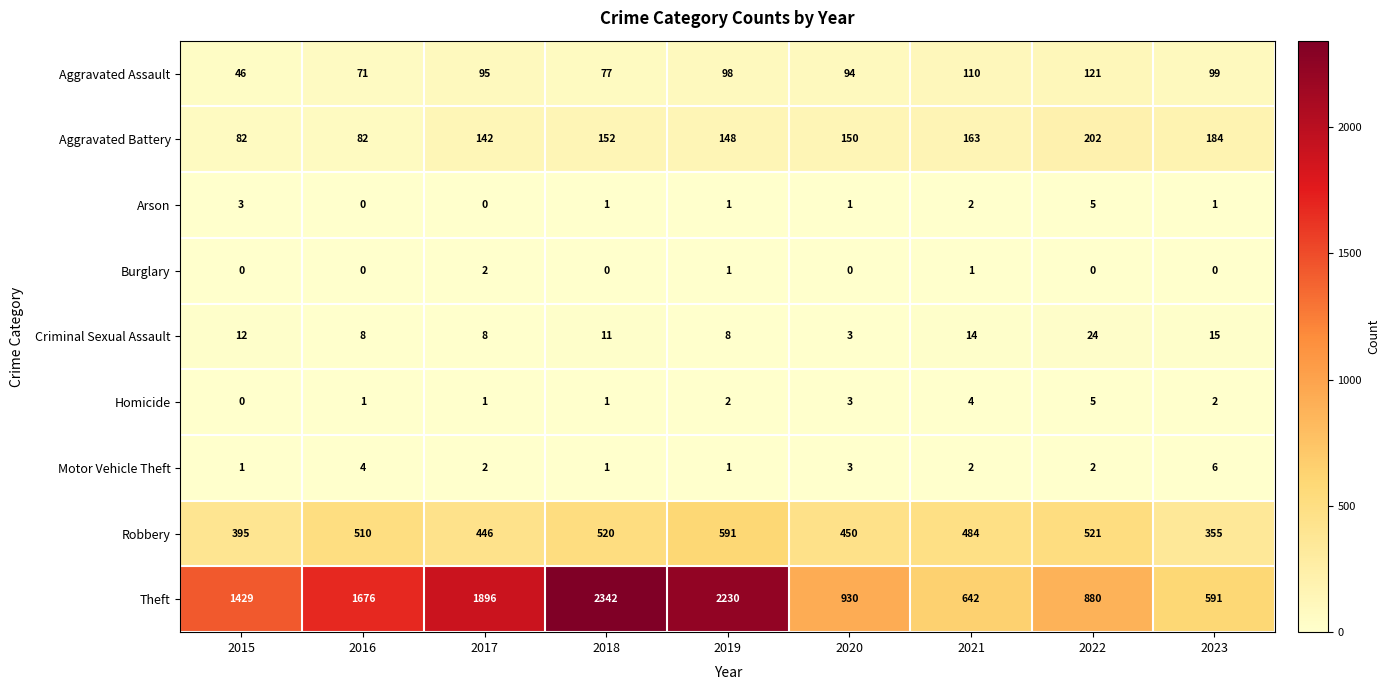

How many series are shown in this chart?

9